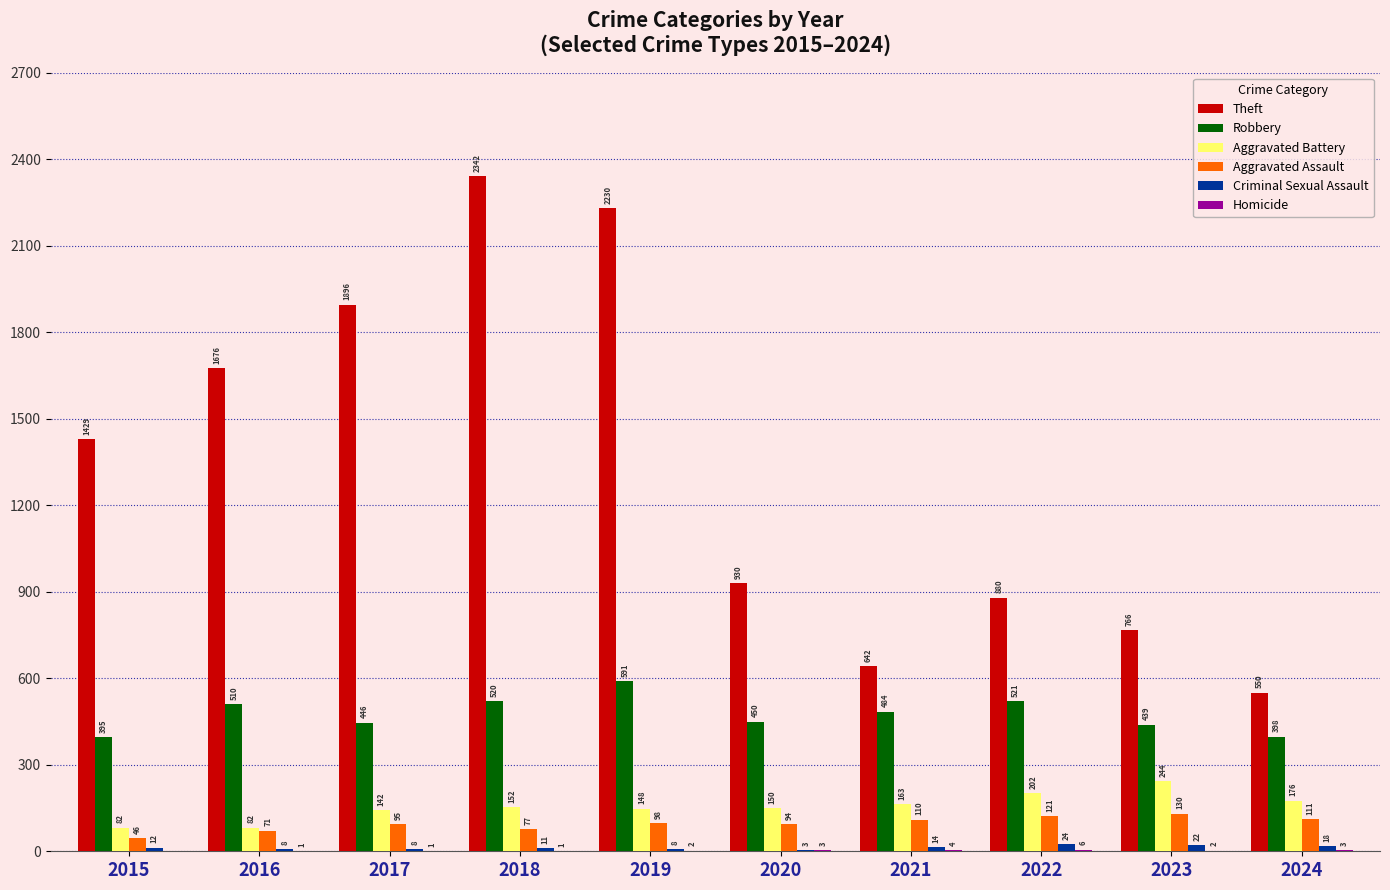

What is the sum of all Robbery values?

4754